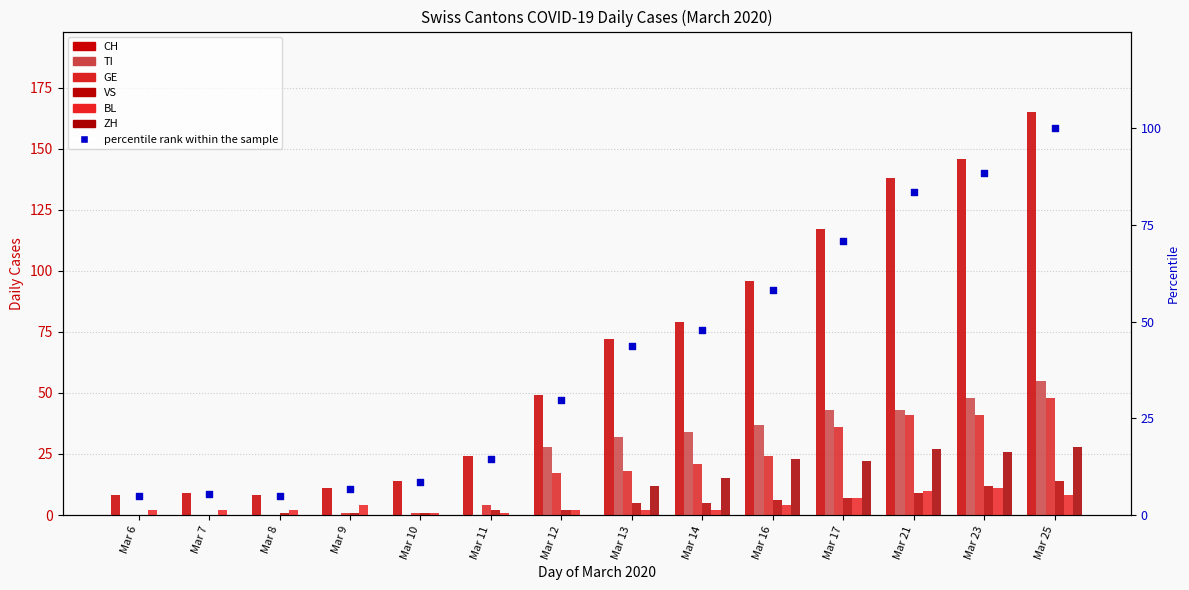

Which series reaches the minimum Y coordinate?

TI